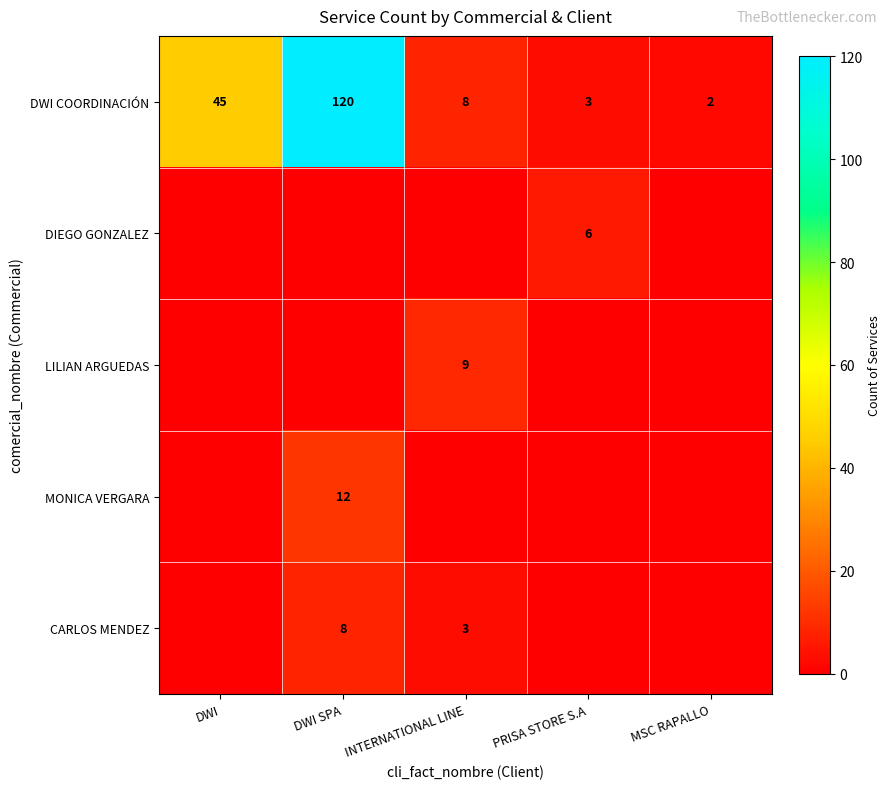

Is it true that LILIAN ARGUEDAS equals 12 at INTERNATIONAL LINE?

False